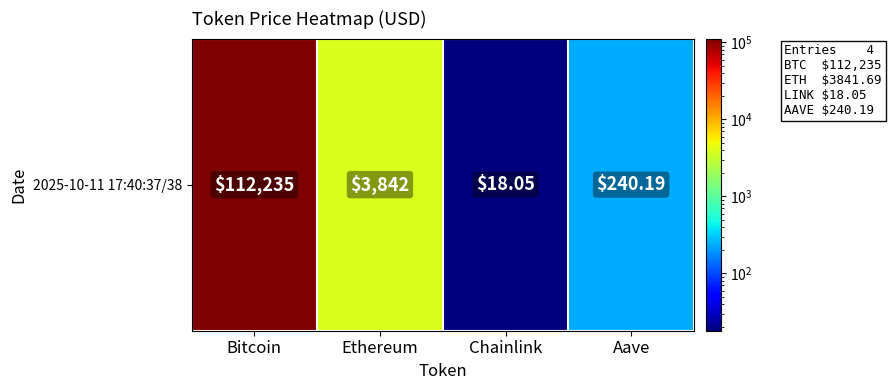

Which has a higher value, Chainlink or Ethereum?

Ethereum